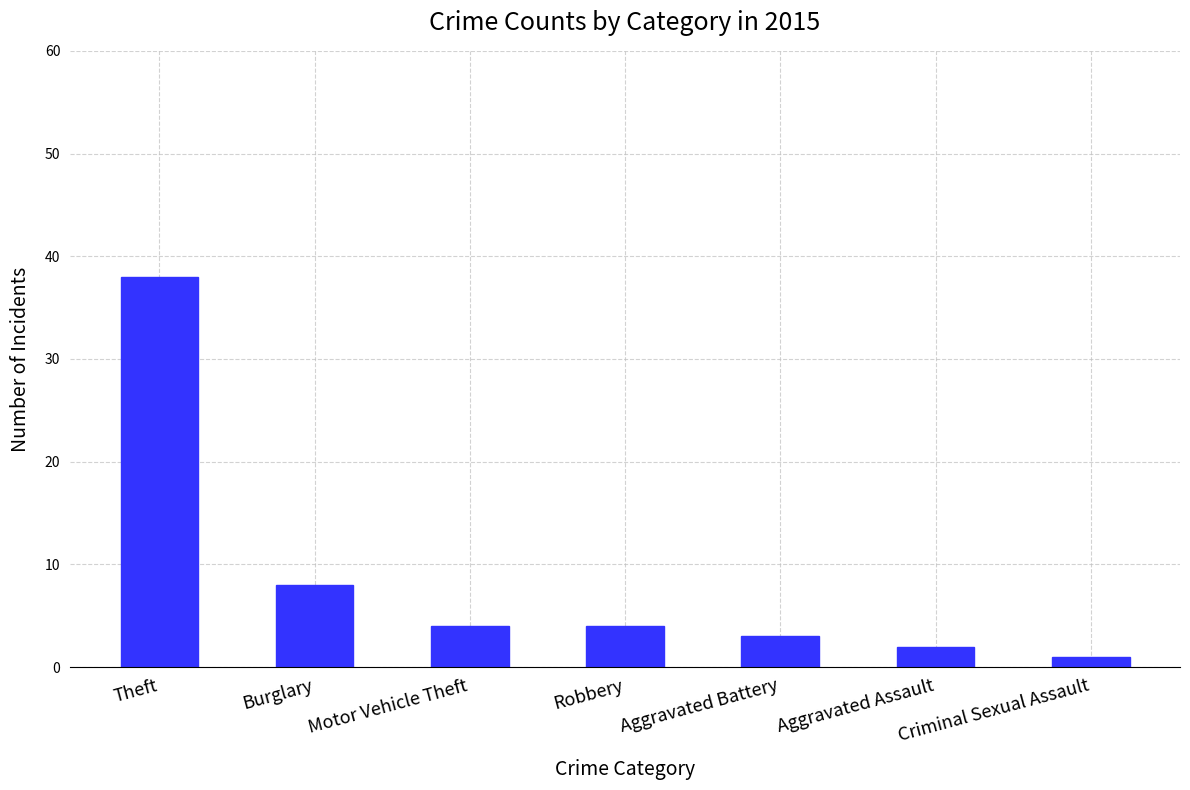

How many data points does each series have?

7